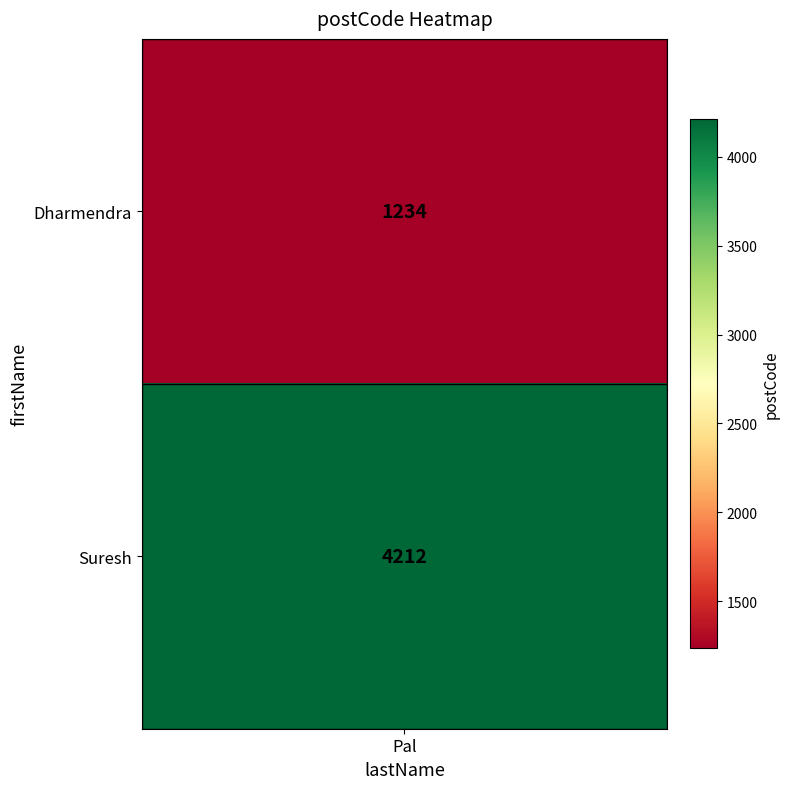

Count the values in the range 1234 to 4212.

2